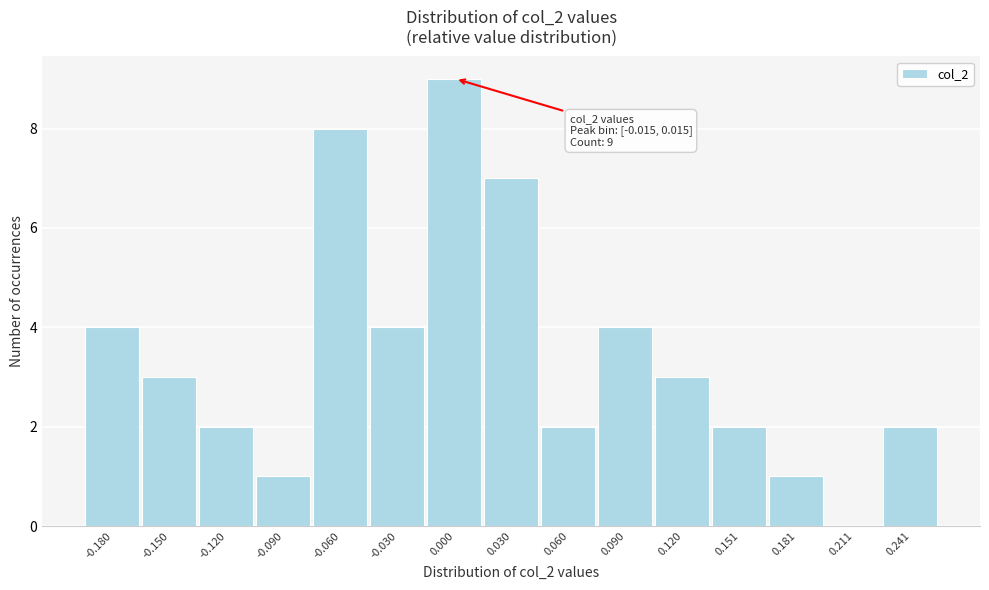

Which range on the x-axis has the tallest bar?

-0.015 to 0.015